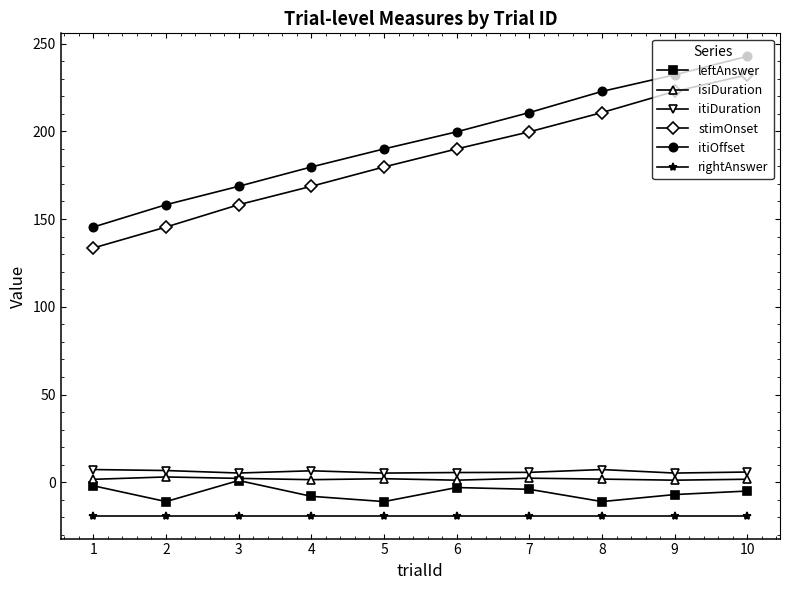

True or false: stimOnset and leftAnswer intersect in this chart.

False